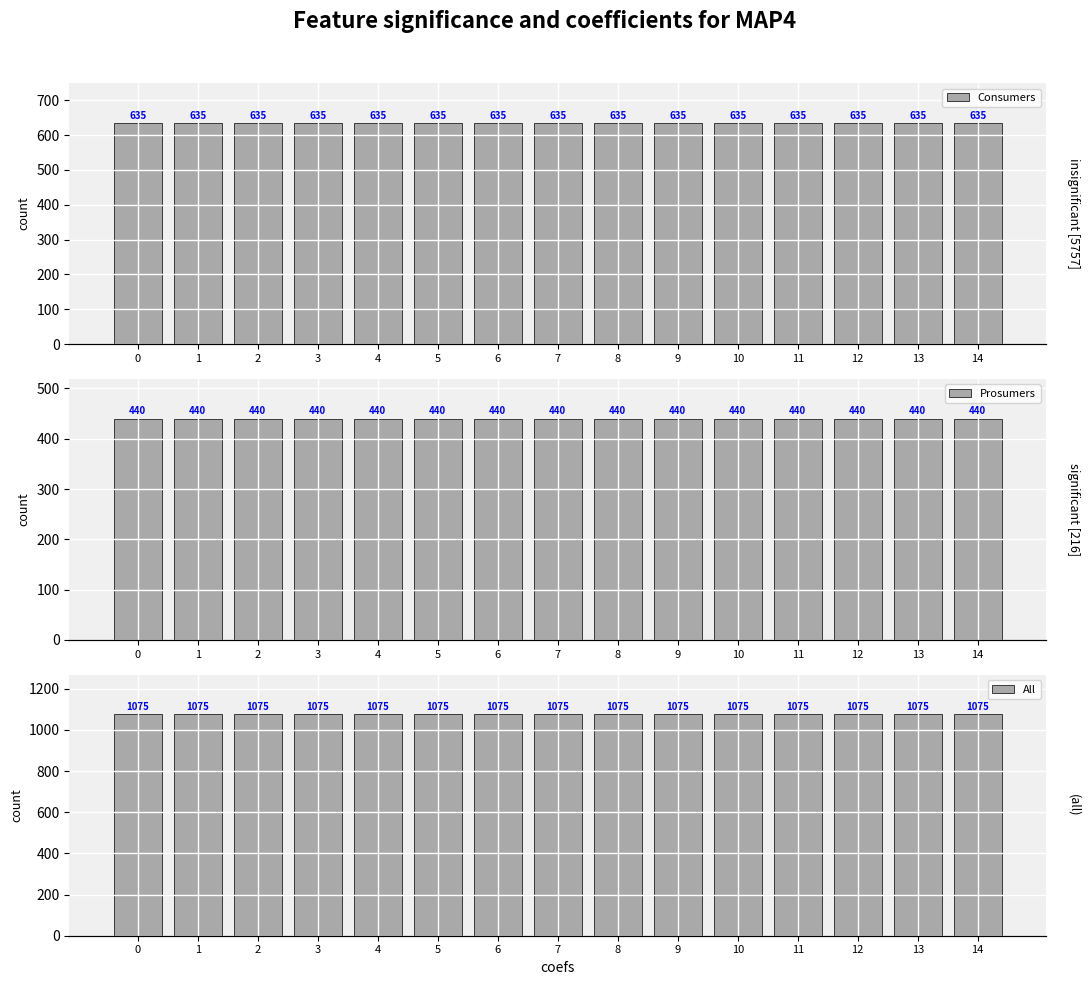

List the series in order of their overall mean, highest first.

All, Consumers, Prosumers